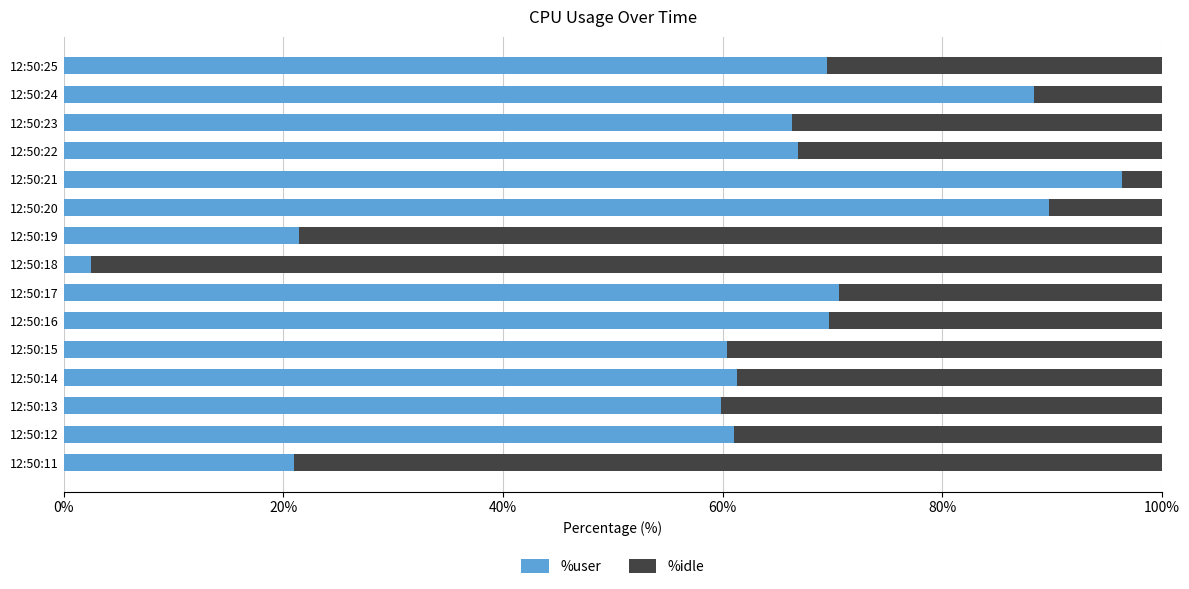

What is the difference between the %user values at 12:50:25 and 12:50:23?

3.2